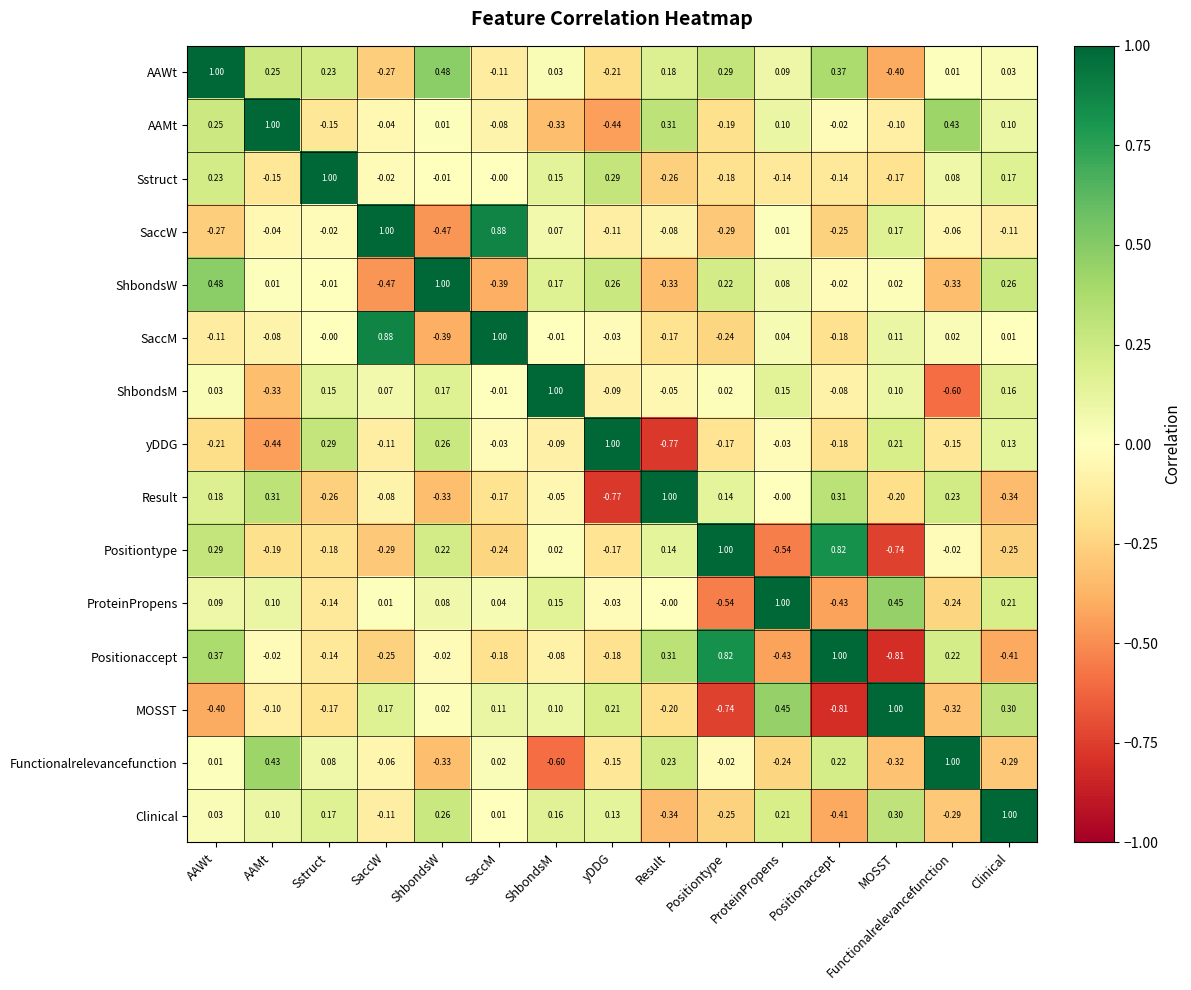

At SaccM, list the series in order from smallest to largest.

ShbondsW, Positiontype, Positionaccept, Result, AAWt, AAMt, yDDG, ShbondsM, Sstruct, Clinical, Functionalrelevancefunction, ProteinPropens, MOSST, SaccW, SaccM